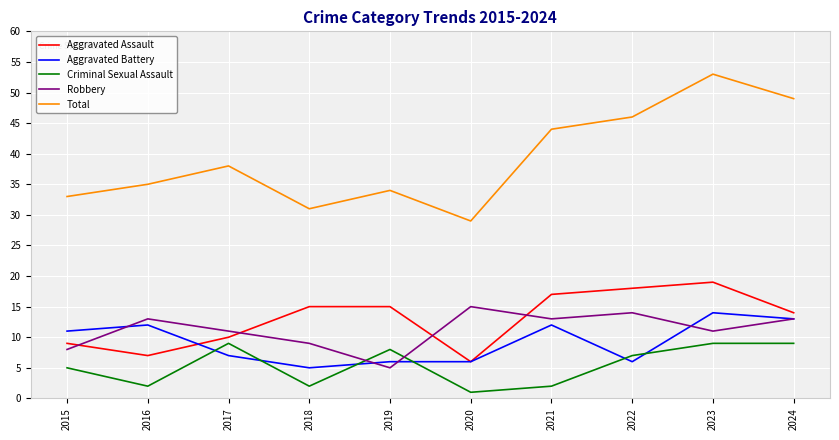

At how many categories does at least one series exceed 52?

1